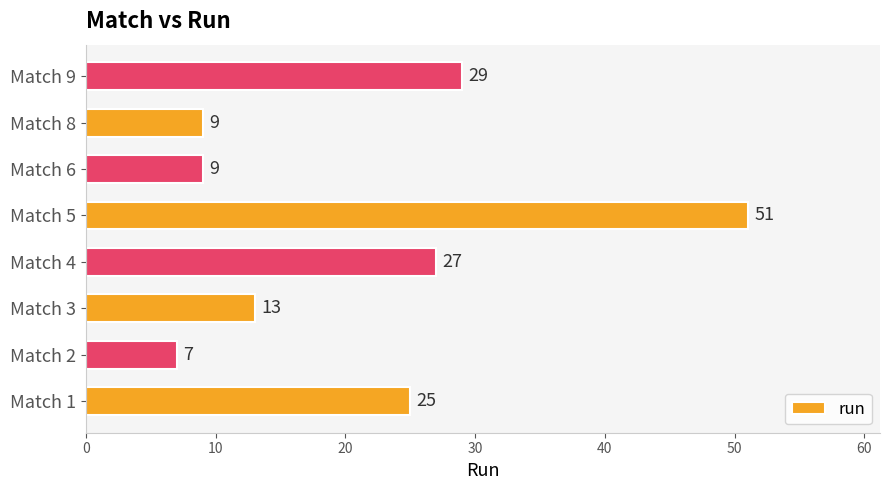

Which category has the highest value across all series?

Match 5